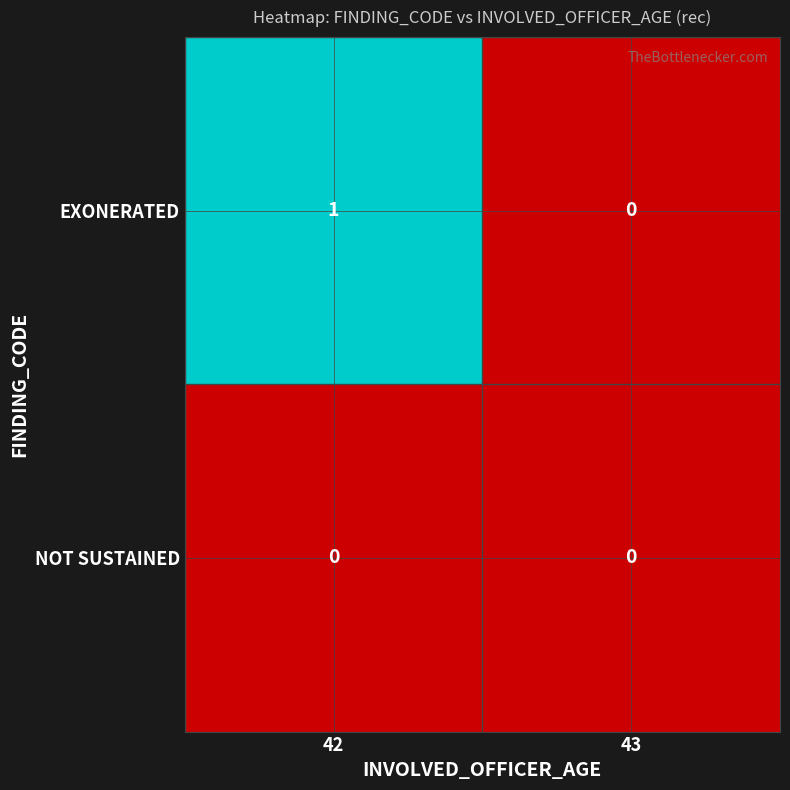

Is it true that EXONERATED equals 1 at 42?

True